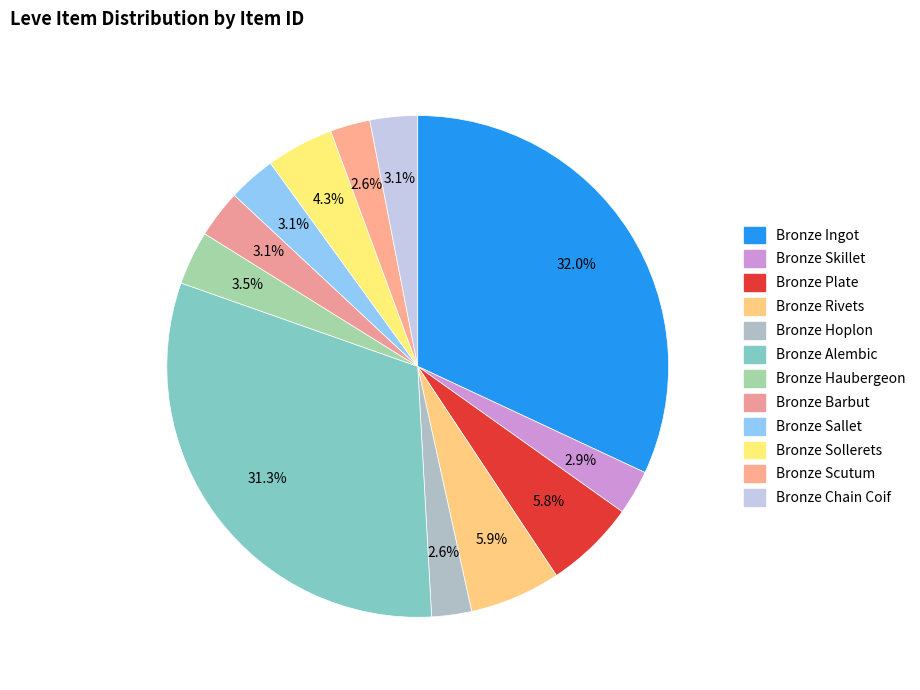

Does any single category account for the majority?

No